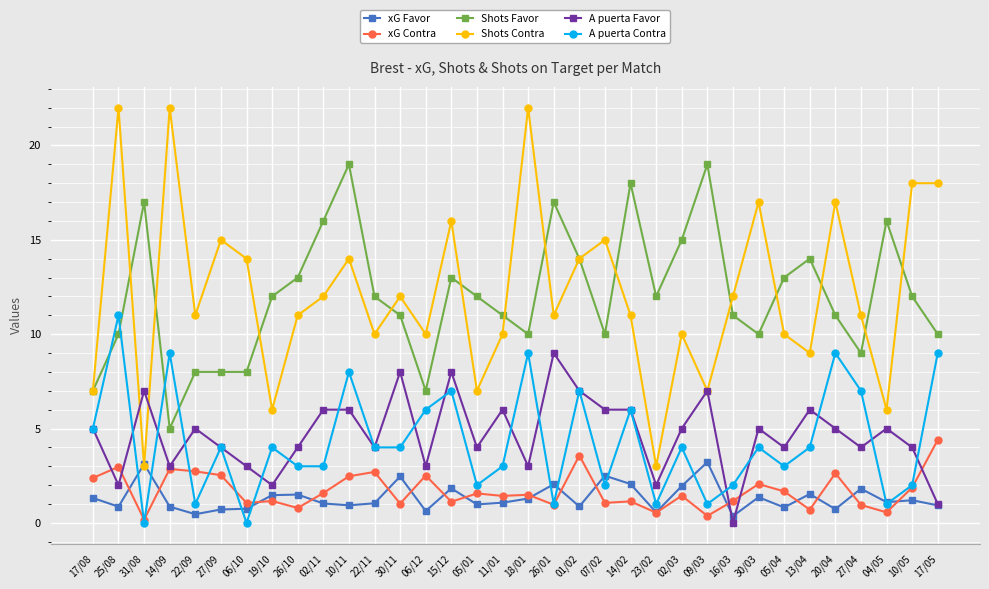

At which category is the sum across all series the highest?

10/11